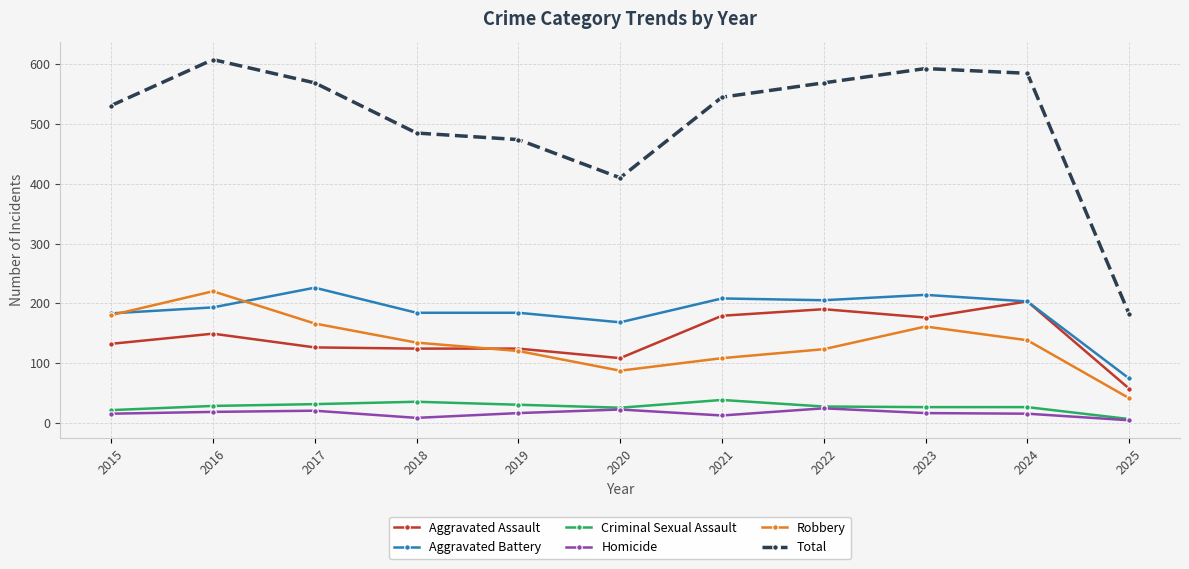

At which label does Robbery reach its peak?

2016